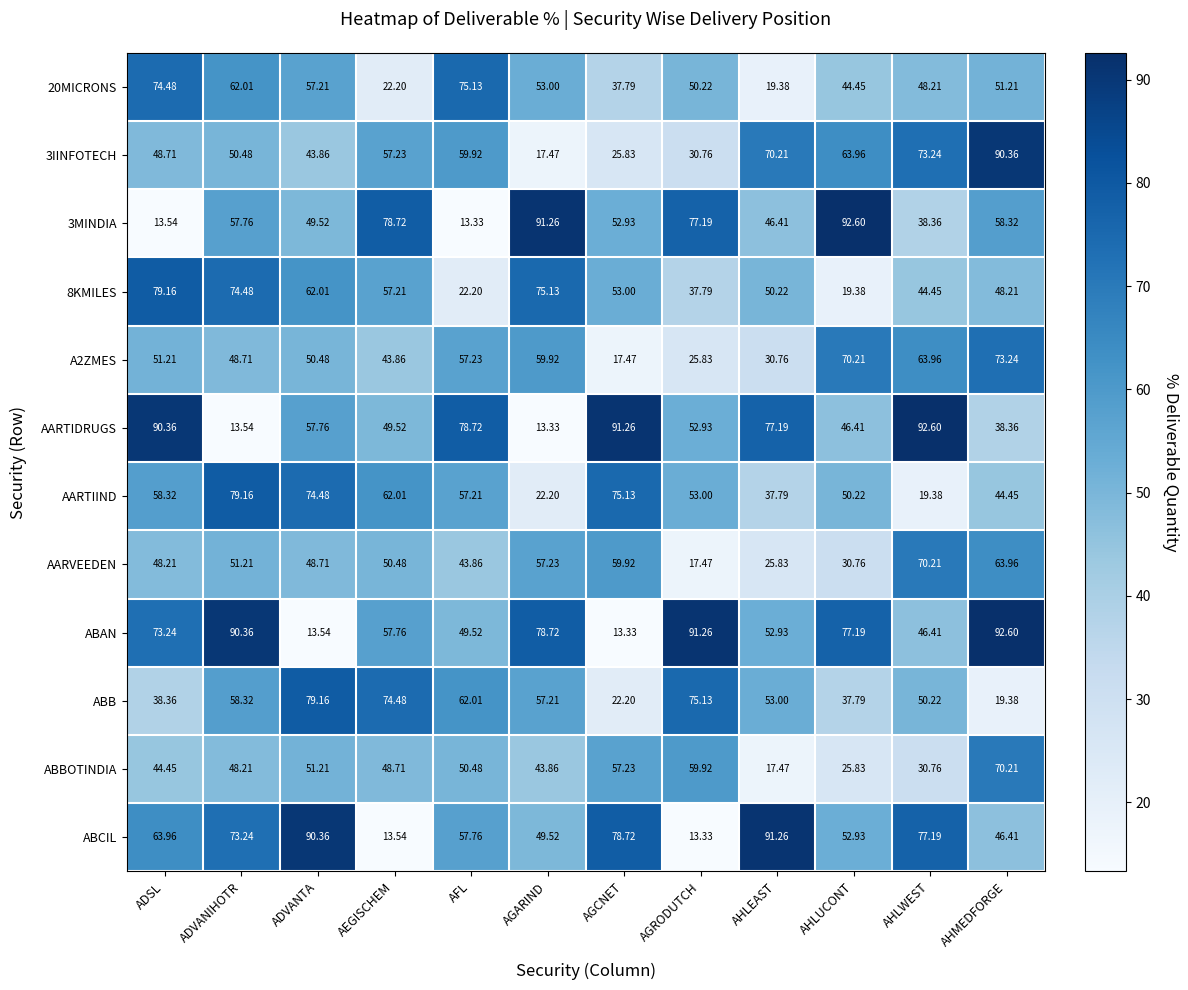

How many data points does each series have?

12